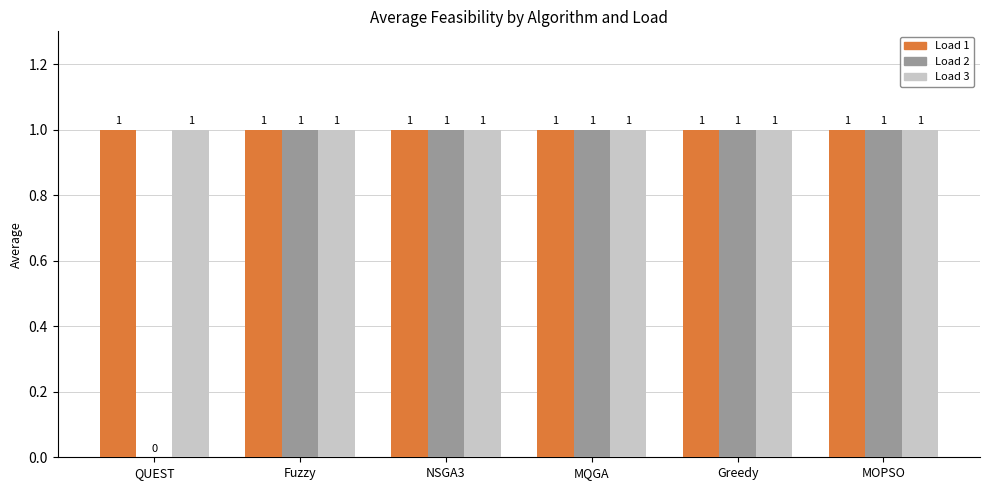

What is the total value across all series at NSGA3?

3